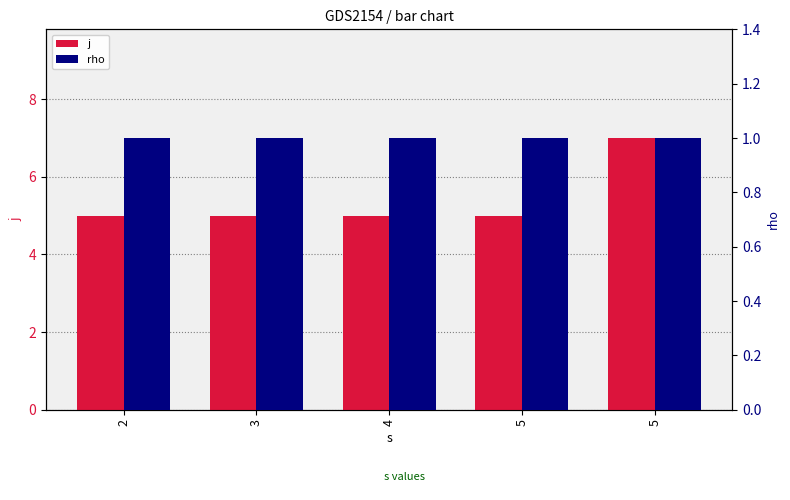

Between 3 and 4, which series saw the biggest shift?

j